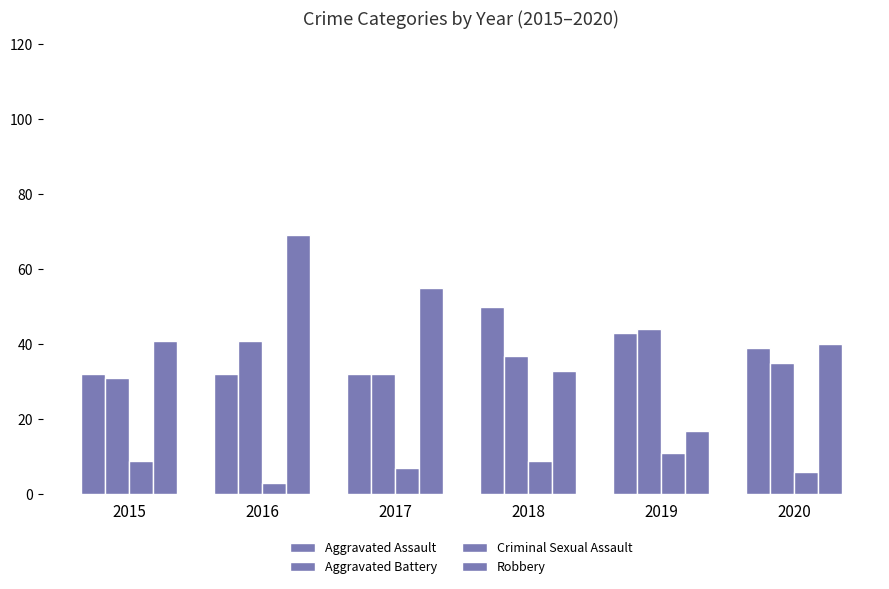

How many categories are shown in the chart?

6